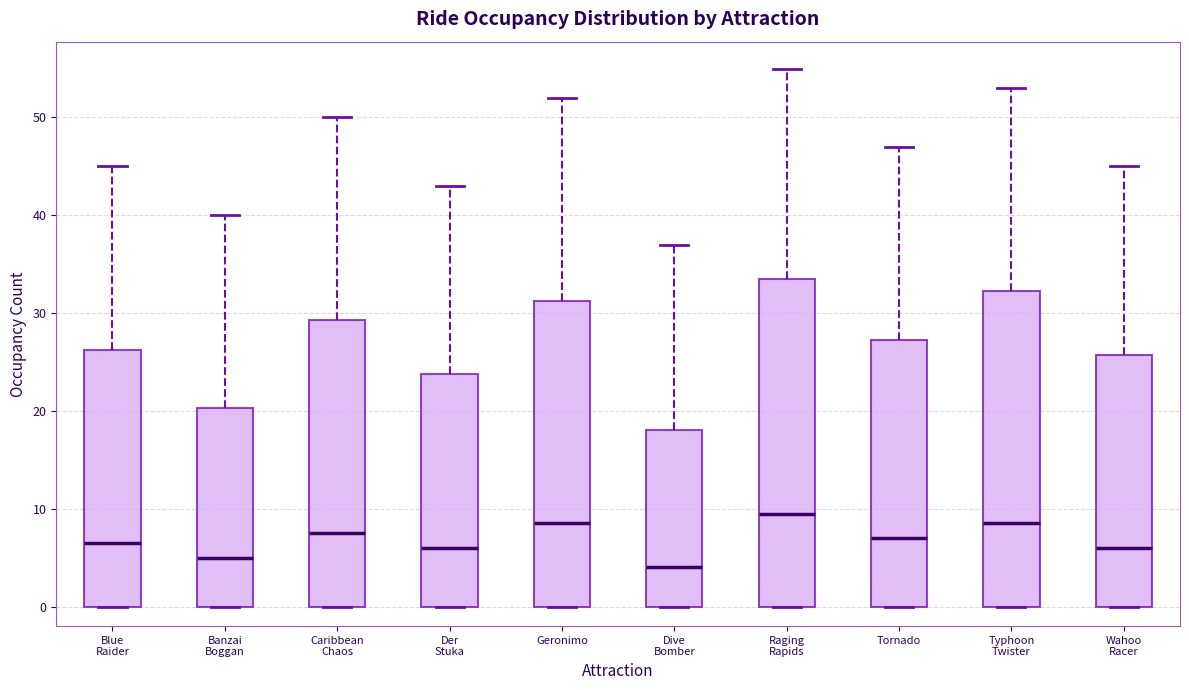

Reading left to right, read every box against the y-axis: the position of its median line, the range the box covers, and the ends of its whiskers. The values are not printed on the chart, so give them approximately, as read against the axis.

Blue Raider: median 7, box 0 to 26, whiskers 0 to 45
Banzai Boggan: median 5, box 0 to 20, whiskers 0 to 40
Caribbean Chaos: median 8, box 0 to 29, whiskers 0 to 50
Der Stuka: median 6, box 0 to 24, whiskers 0 to 43
Geronimo: median 9, box 0 to 31, whiskers 0 to 52
Dive Bomber: median 4, box 0 to 18, whiskers 0 to 37
Raging Rapids: median 10, box 0 to 34, whiskers 0 to 55
Tornado: median 7, box 0 to 27, whiskers 0 to 47
Typhoon Twister: median 9, box 0 to 32, whiskers 0 to 53
Wahoo Racer: median 6, box 0 to 26, whiskers 0 to 45